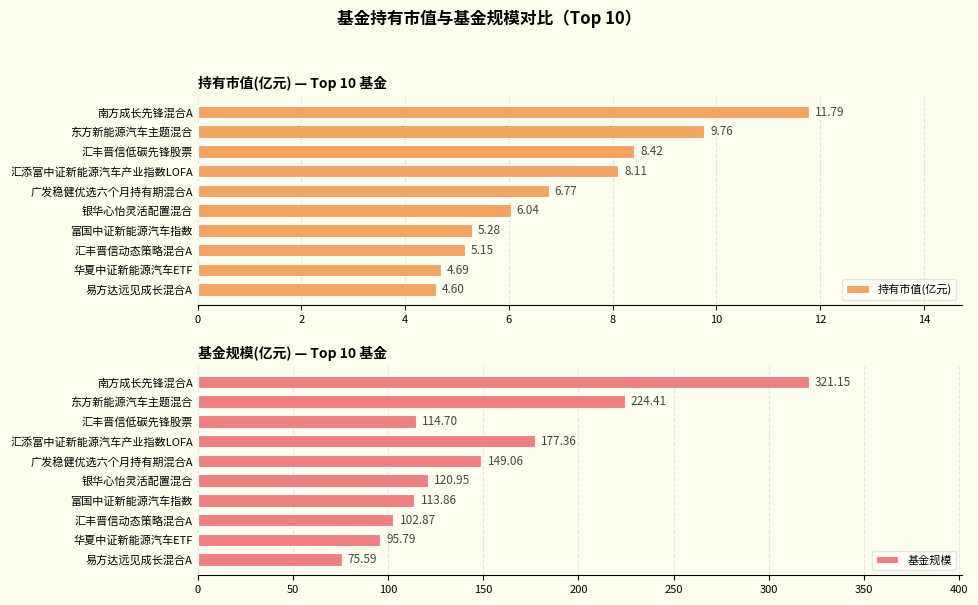

What is the sum of all 持有市值(亿元) values?

70.6